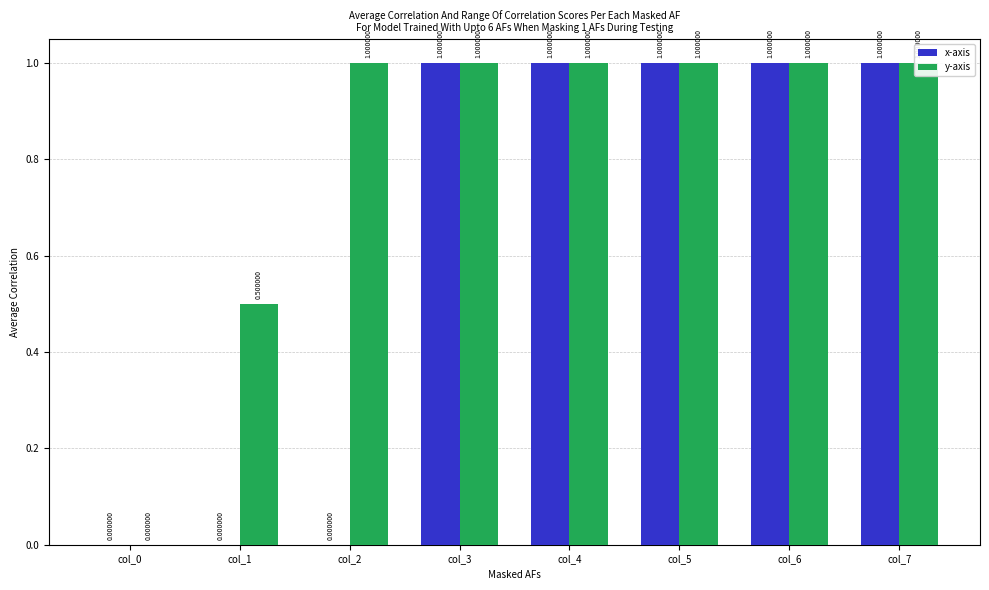

Which series changed the most between col_3 and col_7?

x-axis